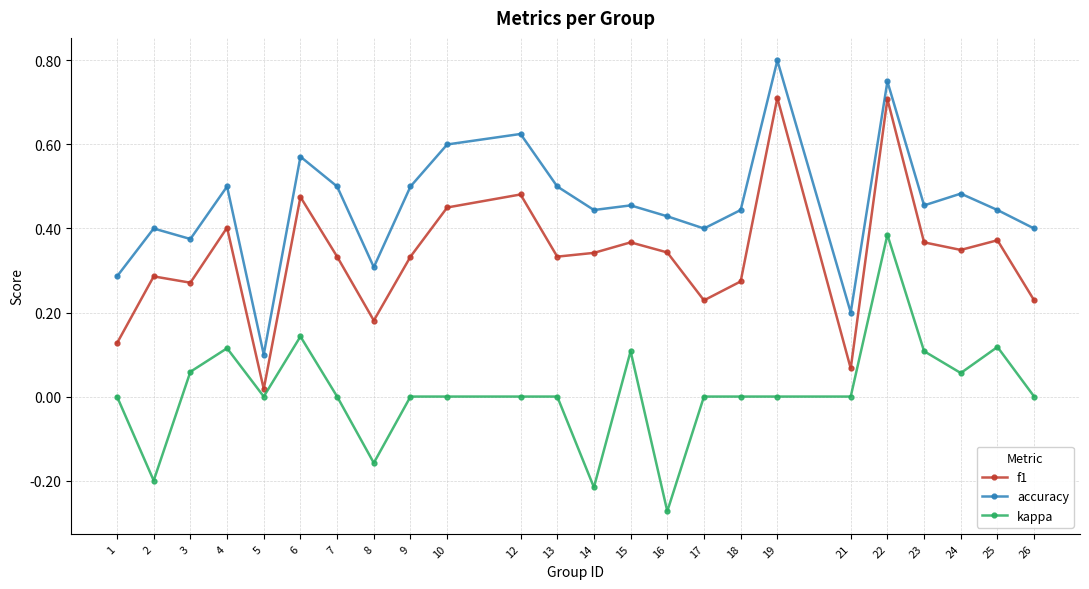

True or false: accuracy and f1 cross at least once.

False